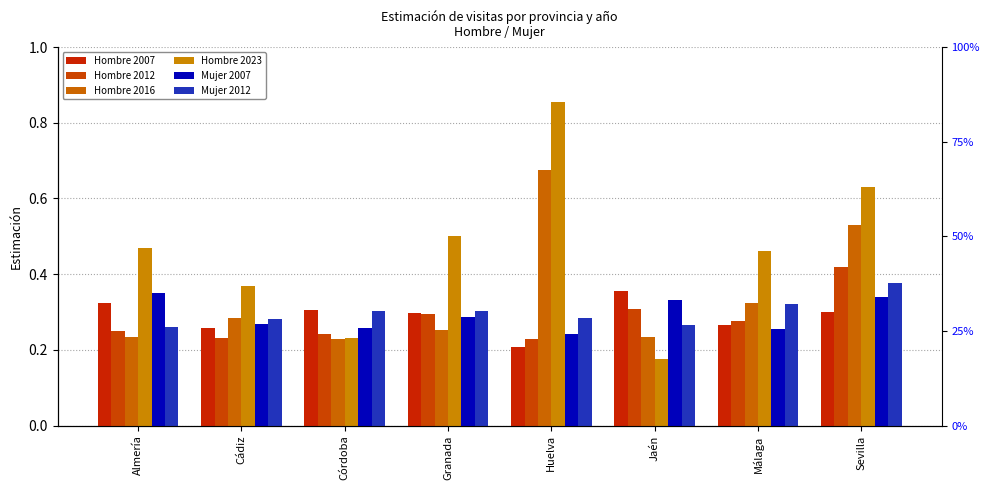

What is the value of the Hombre 2007 bar at the 8th from the left?

0.3